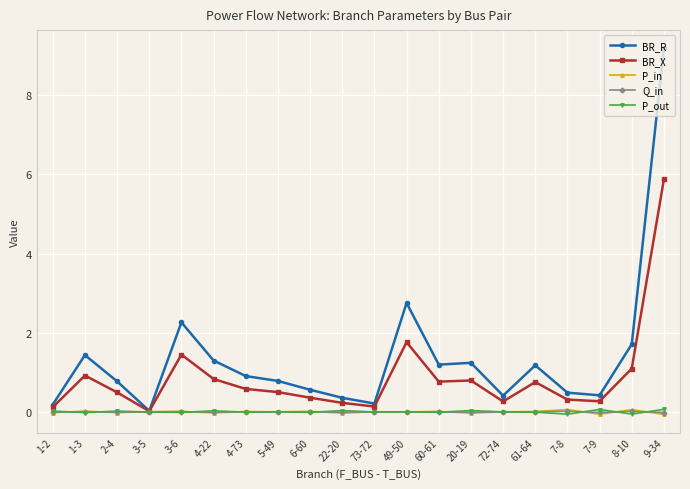

At which category is the sum across all series the highest?

9-34